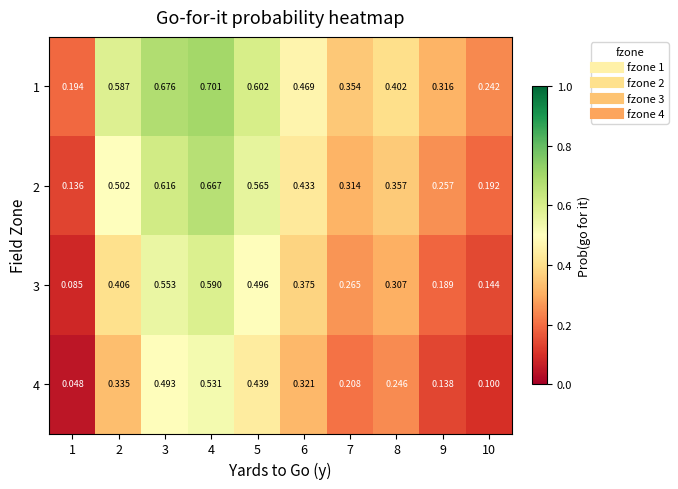

Is the value of 1 at 3 greater than the value of 3 at 10?

Yes